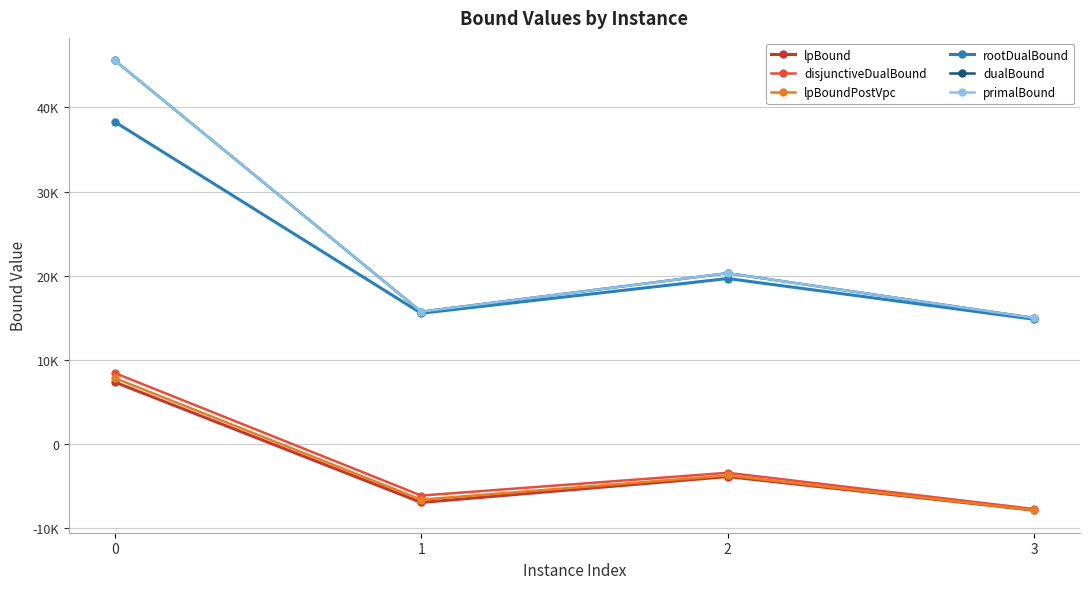

True or false: rootDualBound and lpBoundPostVpc cross at least once.

False